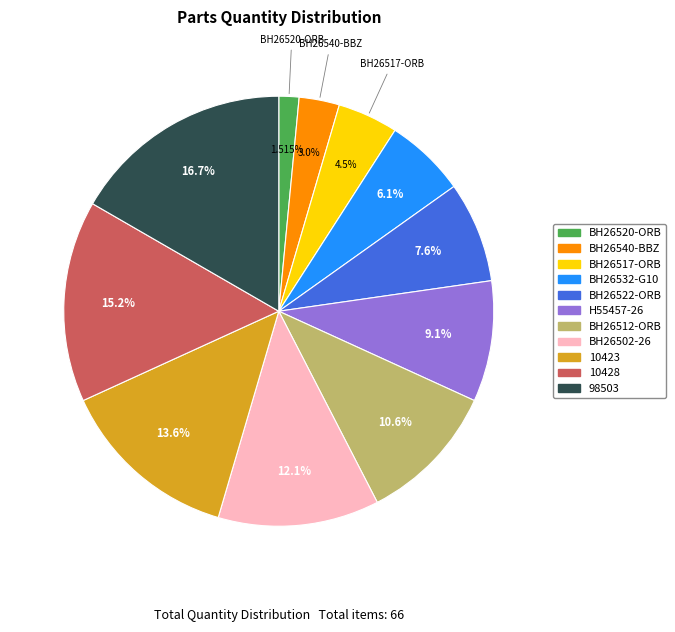

Which slice is the largest?

98503